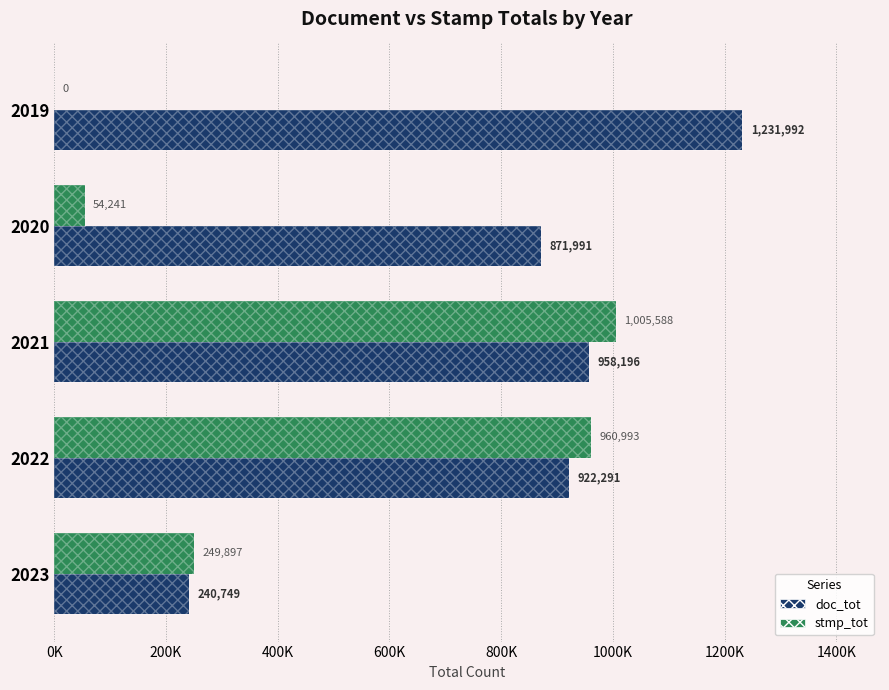

What is the maximum value for stmp_tot?

1005588